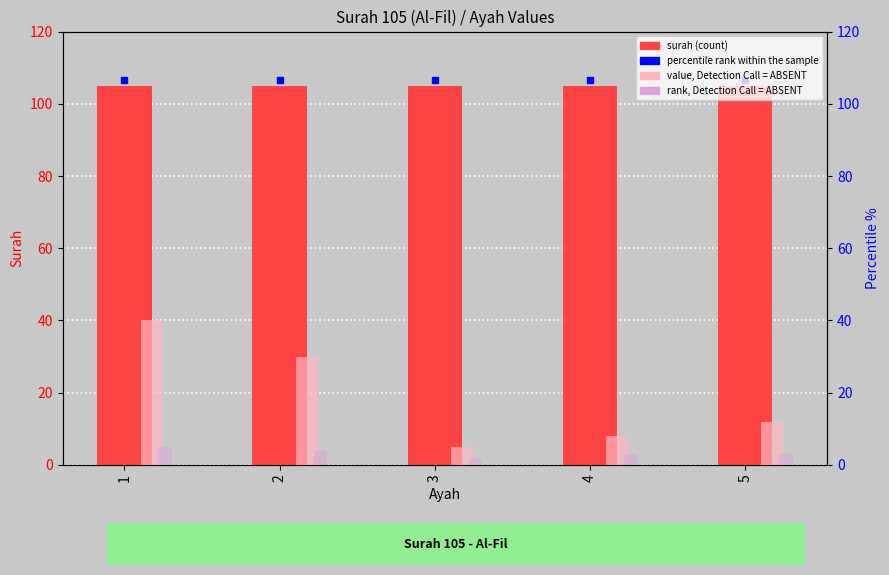

Which category has the highest value in the surah series?

1